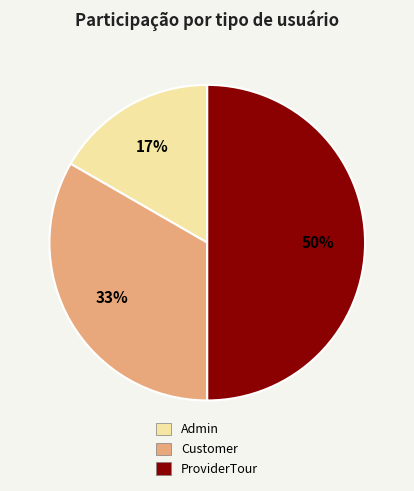

Which has a higher value, Admin or ProviderTour?

ProviderTour